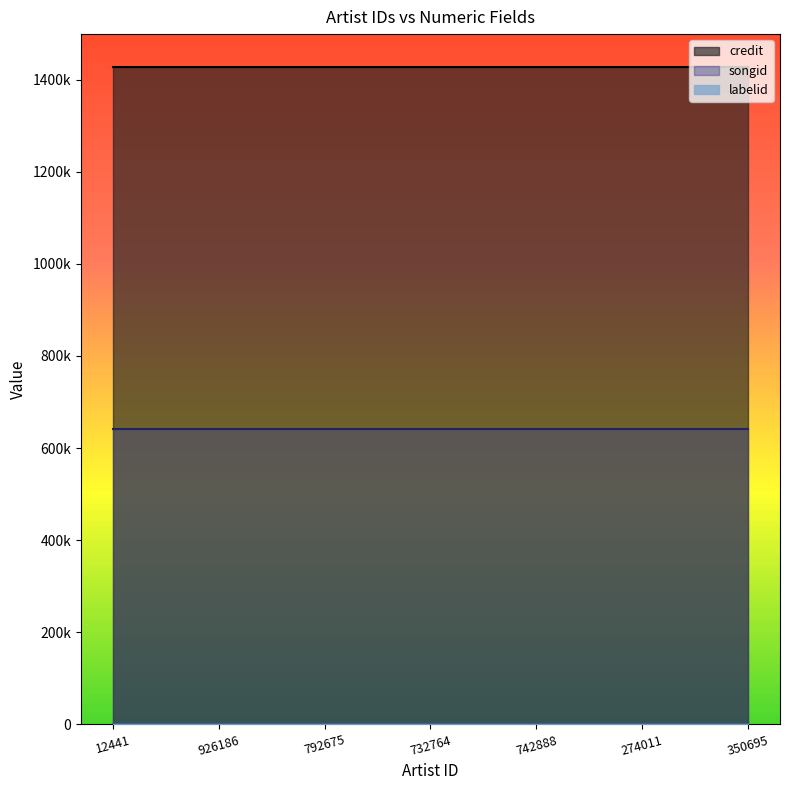

Is the value of credit at 742888 greater than the value of songid at 350695?

Yes